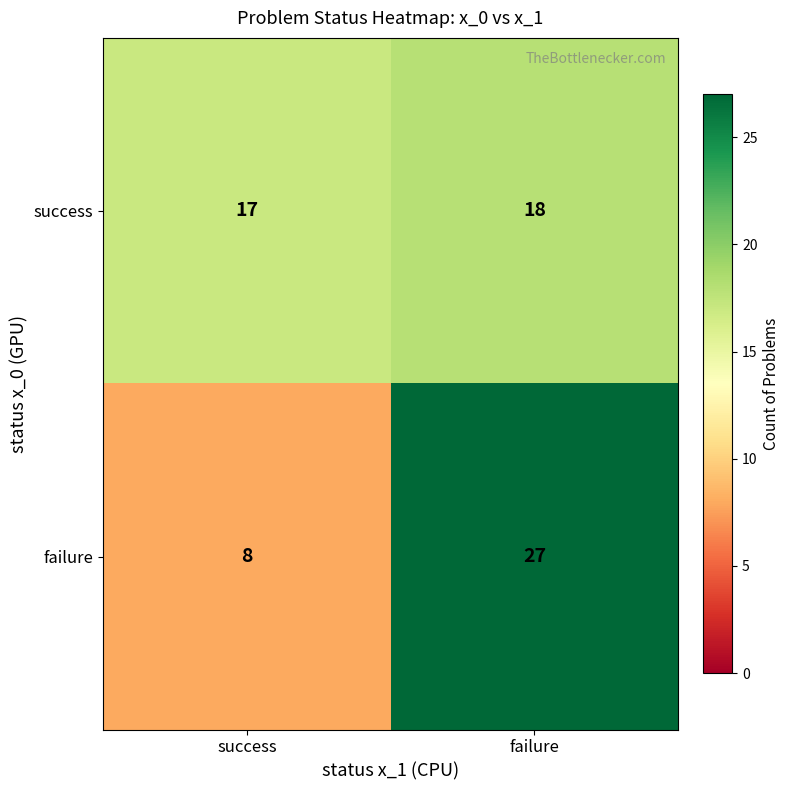

How many categories are shown in the chart?

2